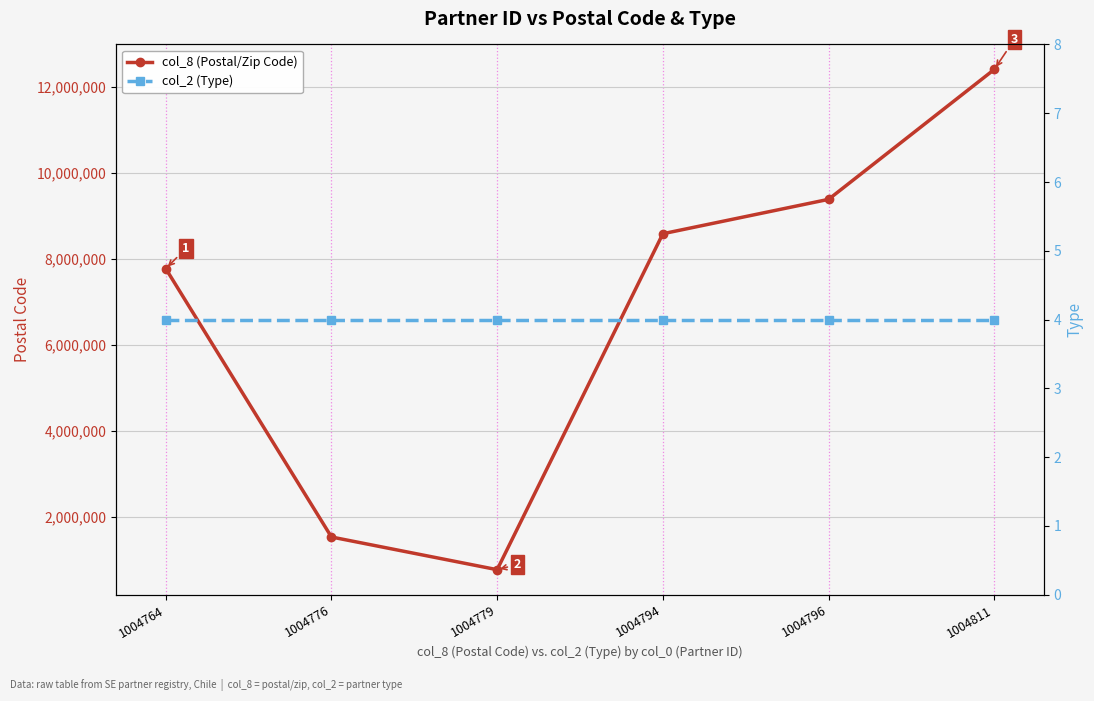

Reading left to right, transcribe all the data shown in this chart.

col_8 (Postal/Zip Code): 1004764=7770268	1004776=1530000	1004779=770000	1004794=8580704	1004796=9380000	1004811=12400000
col_2 (Type): 1004764=4	1004776=4	1004779=4	1004794=4	1004796=4	1004811=4